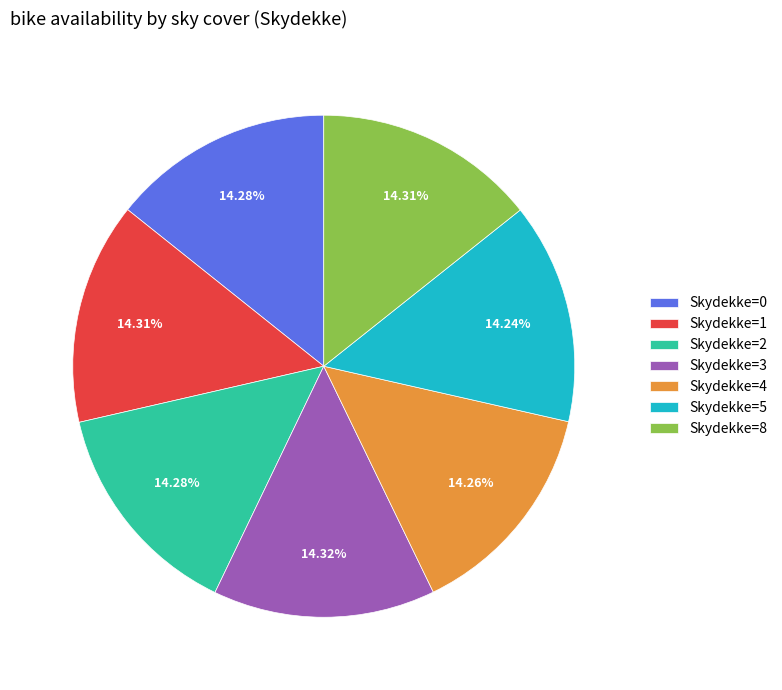

Does any single category account for the majority?

No